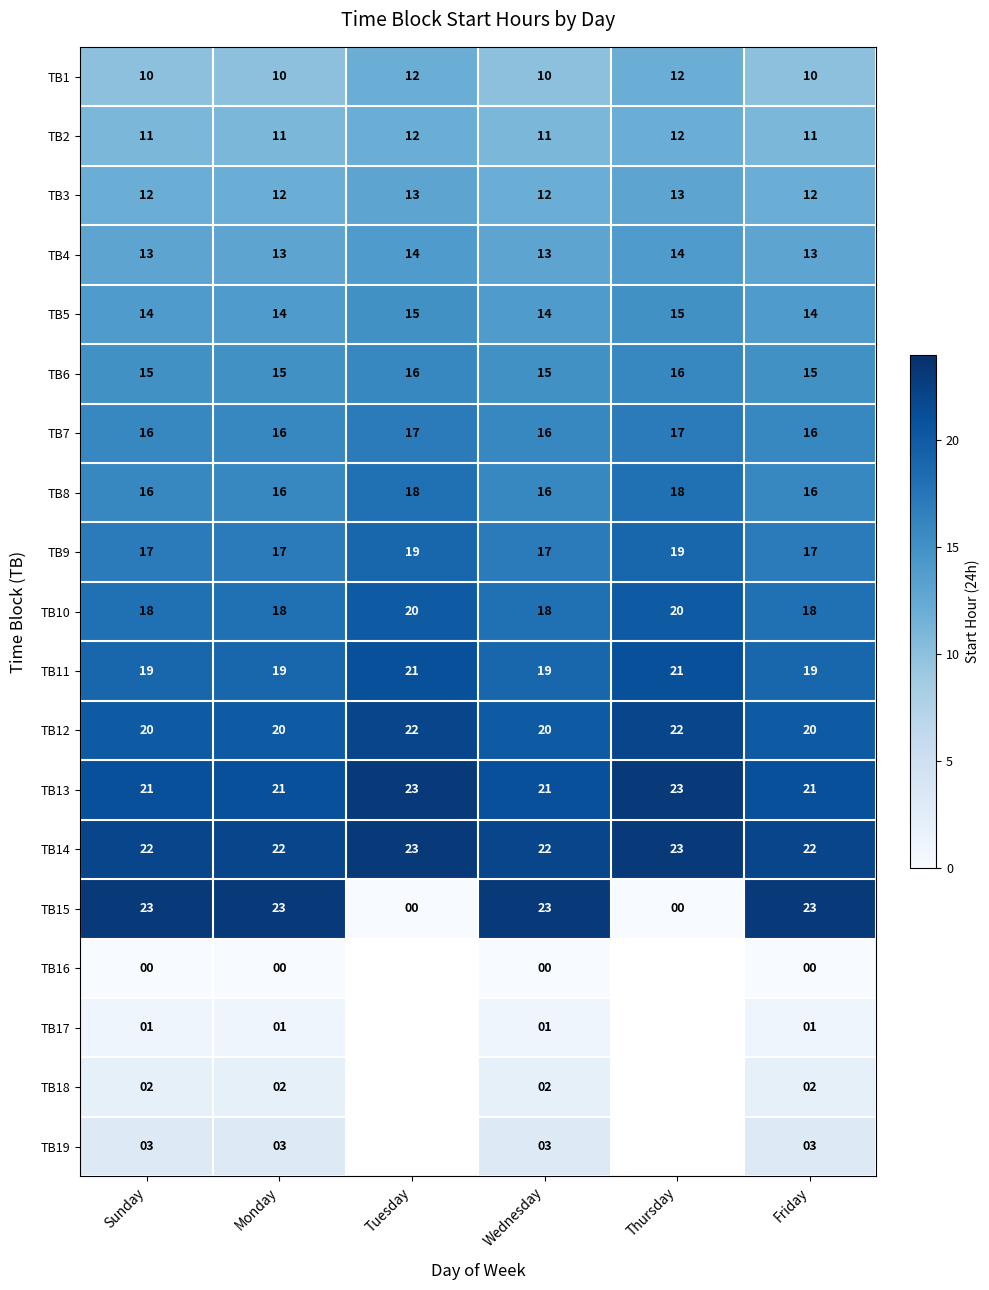

At how many categories does at least one series exceed 20?

6